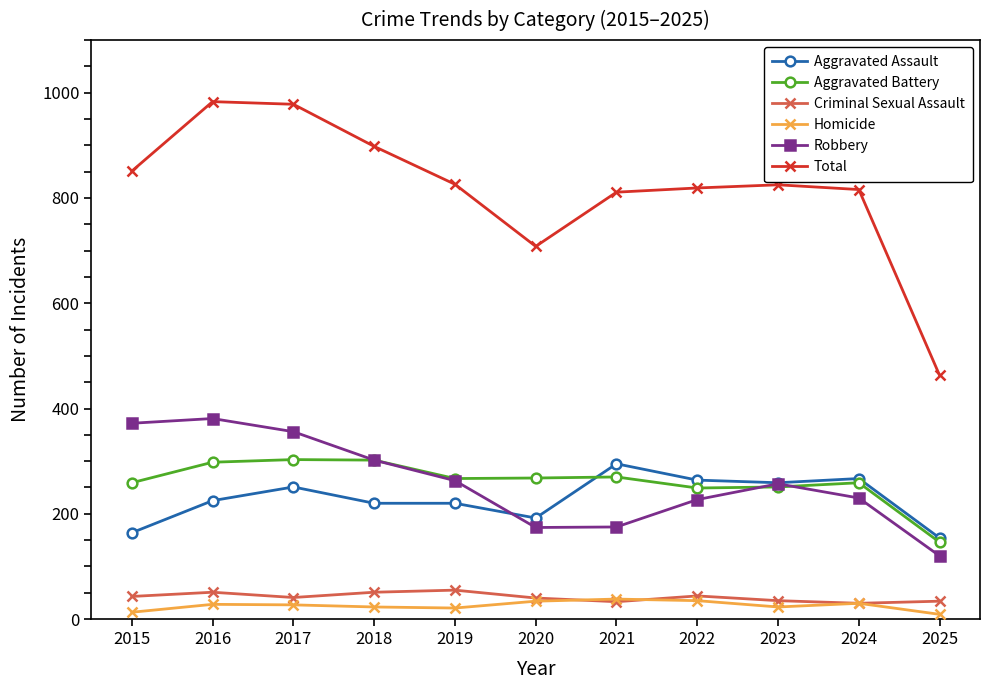

How many data points does each series have?

11